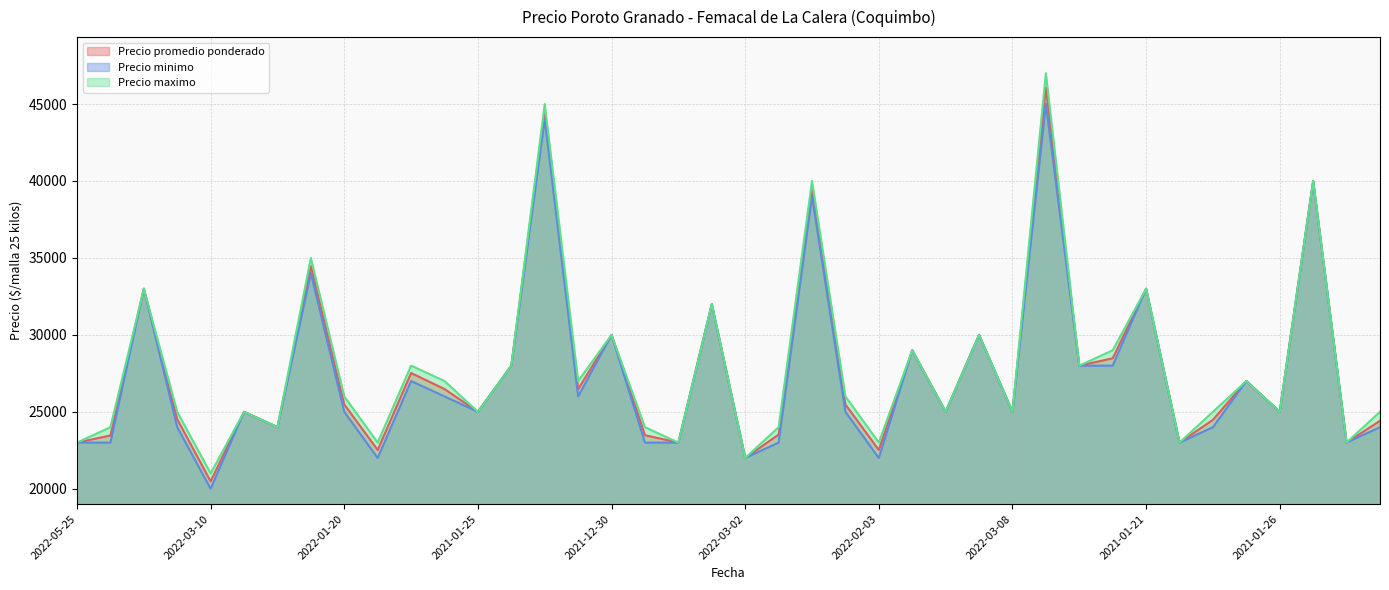

Rank the series by their average value, from lowest to highest.

Precio minimo, Precio promedio ponderado, Precio maximo